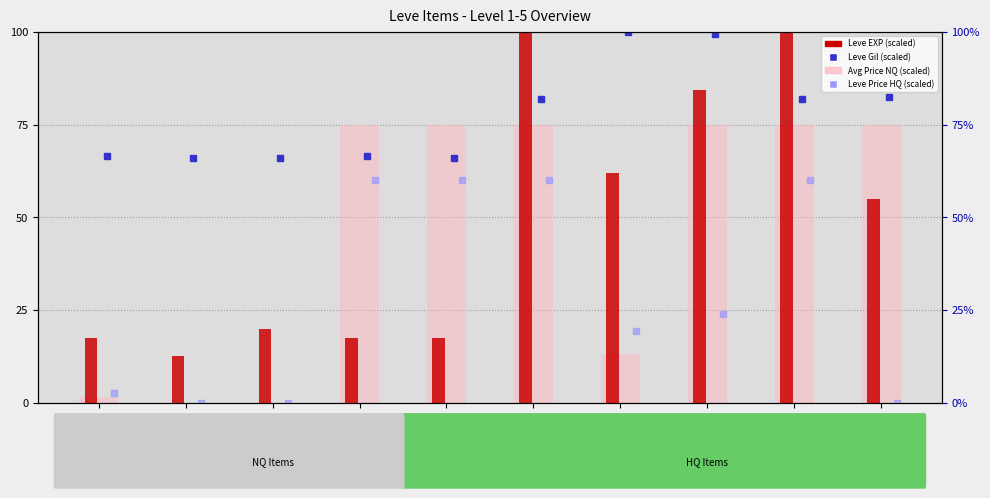

What is the sum of the Leve Gil (scaled) values at Bone Brand and Ramhorn Claws?

165.9